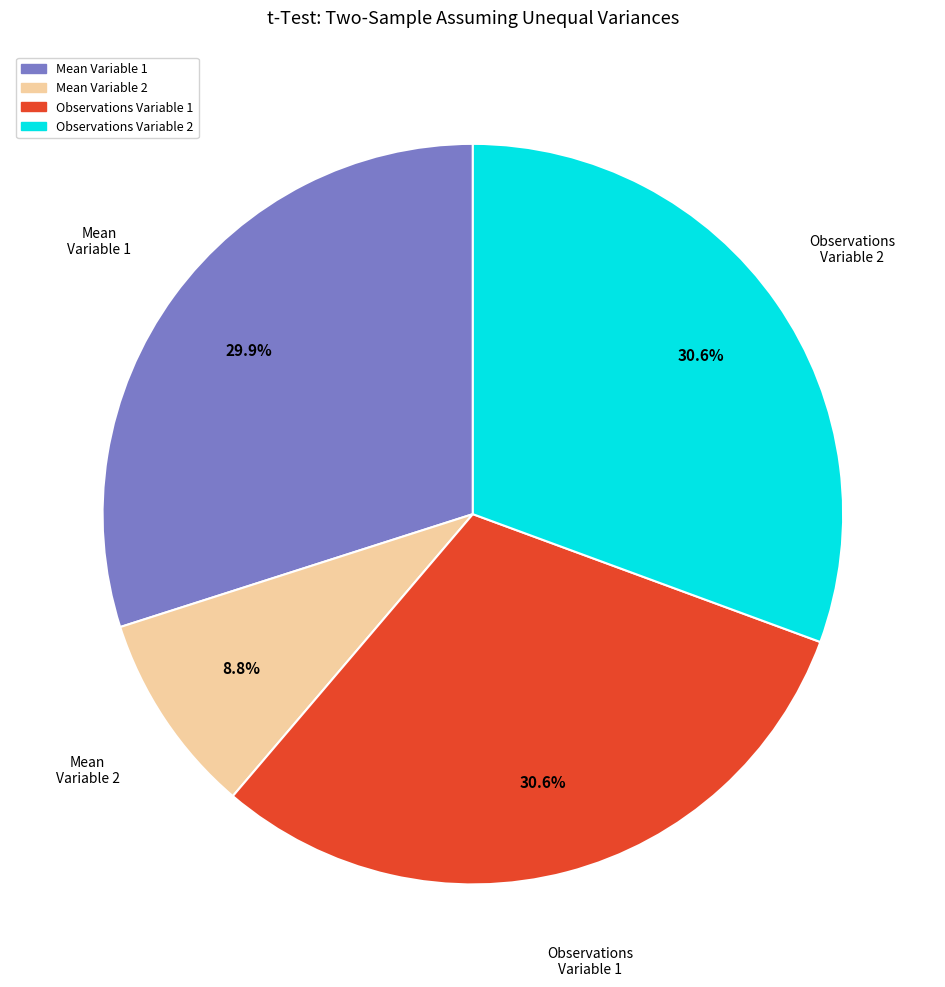

Does any single category account for the majority?

No